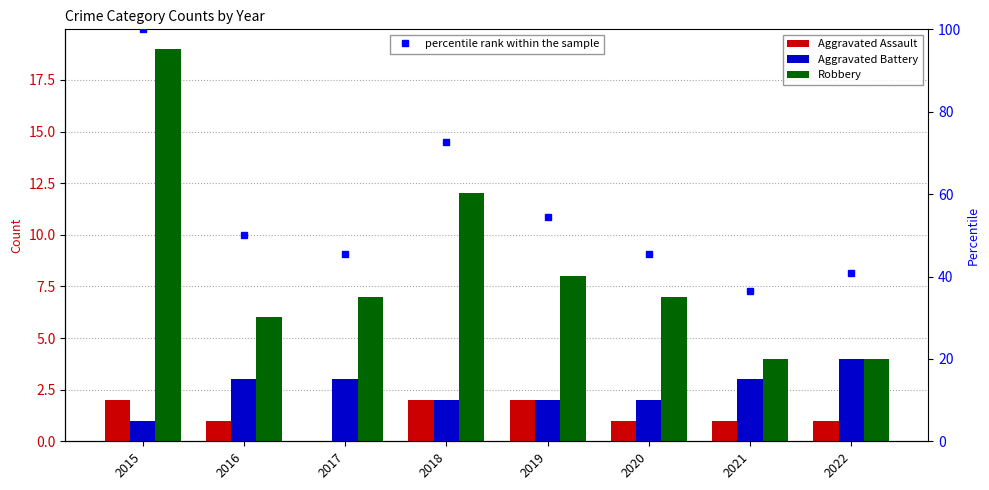

What are all the series names shown in the legend?

Aggravated Assault, Aggravated Battery, Robbery, percentile rank within the sample